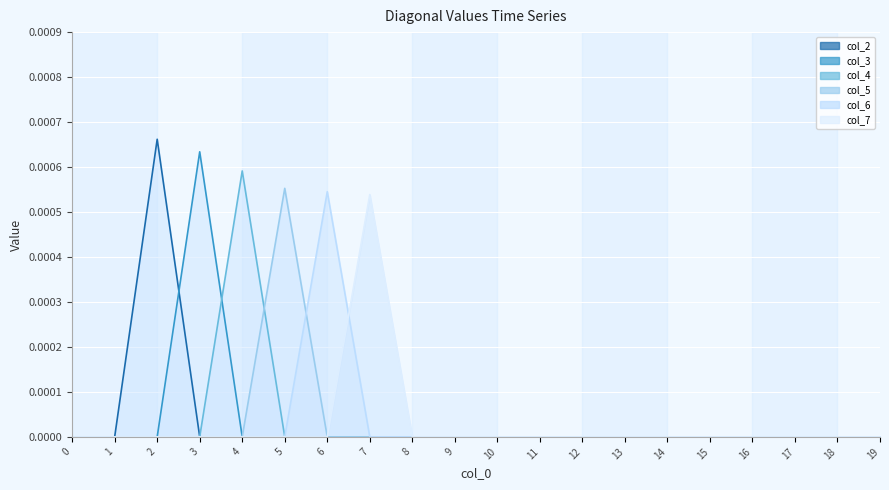

How many lines are shown in the chart?

6